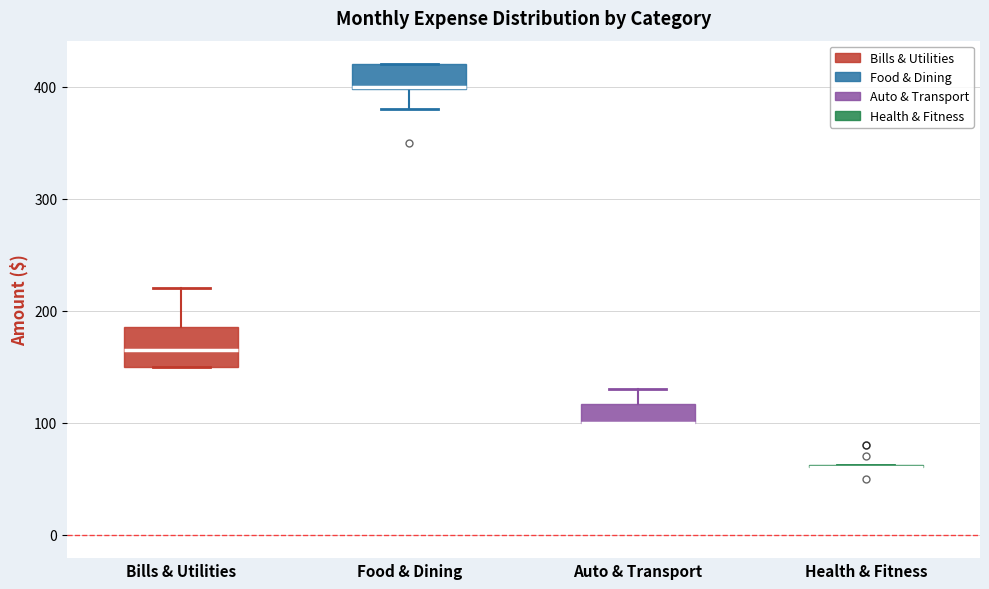

Reading left to right, transcribe this box plot: for each box, give where its median line is, the range the box spans, and where its two whiskers end, as read against the y-axis. The values are not printed on the chart, so give them approximately, as read against the axis.

Bills & Utilities: median 170, box 150 to 190, whiskers 150 to 220
Food & Dining: median 400, box 400 to 420, whiskers 380 to 420
Auto & Transport: median 100 (drawn on the box's lower edge), box 100 to 120, whiskers 100 to 130
Health & Fitness: box collapsed to a line at 60, whiskers 60 to 60